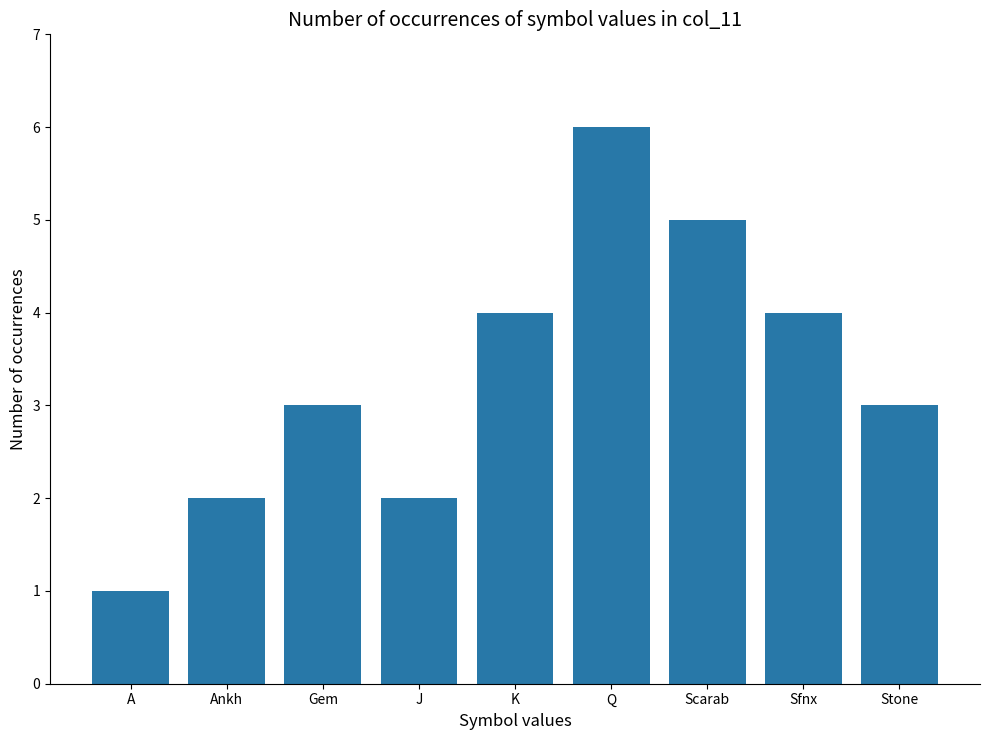

Which category has the lowest value across all series?

A